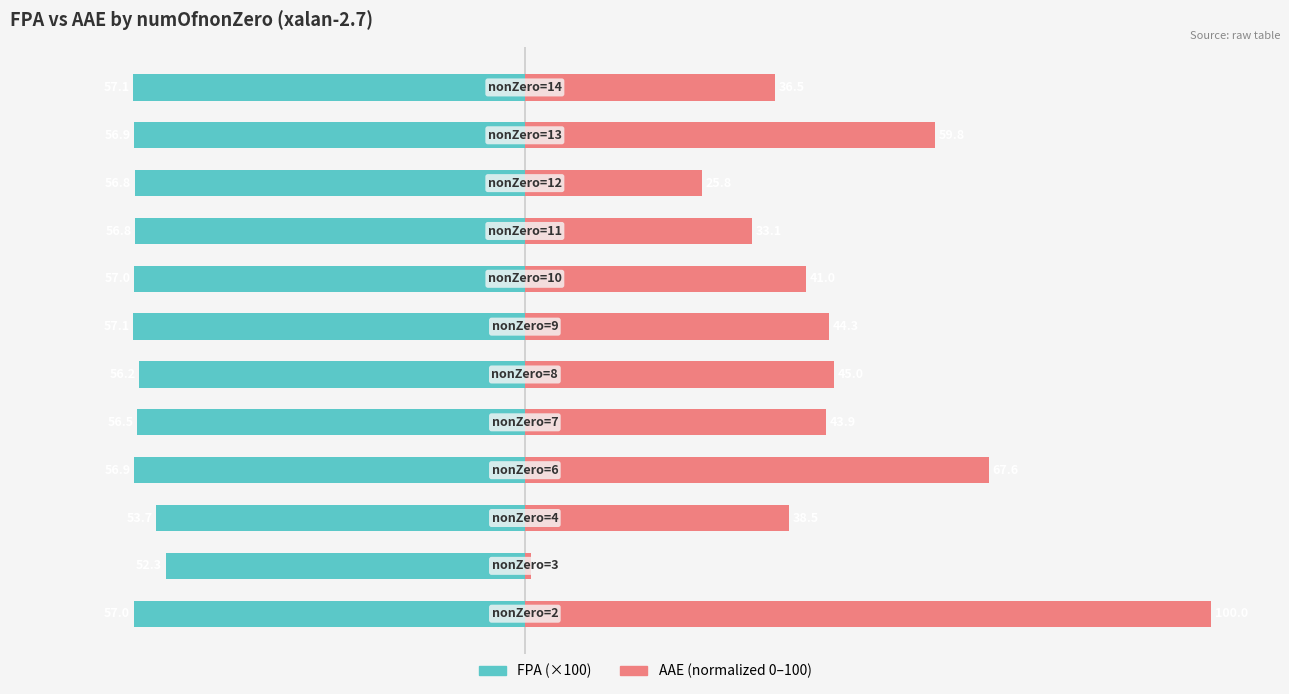

How many bars are there in total?

24